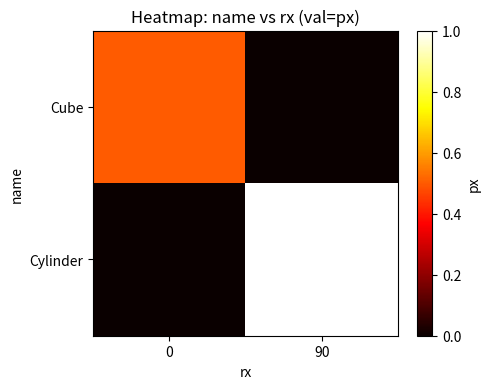

Reading right to left, what are all the values shown in this chart?

Cube: 90=0.0	0=0.5
Cylinder: 90=1.0	0=0.0